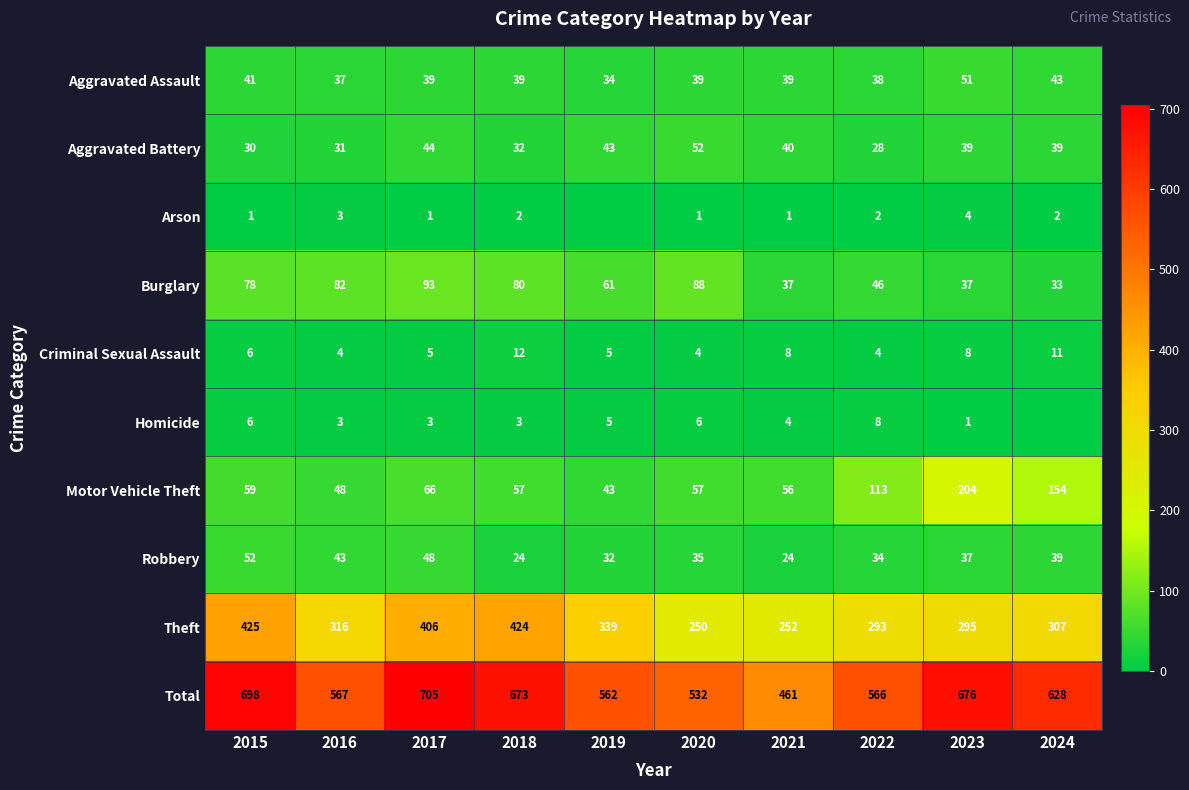

What is the spread (max minus min) of values at 2018?

671